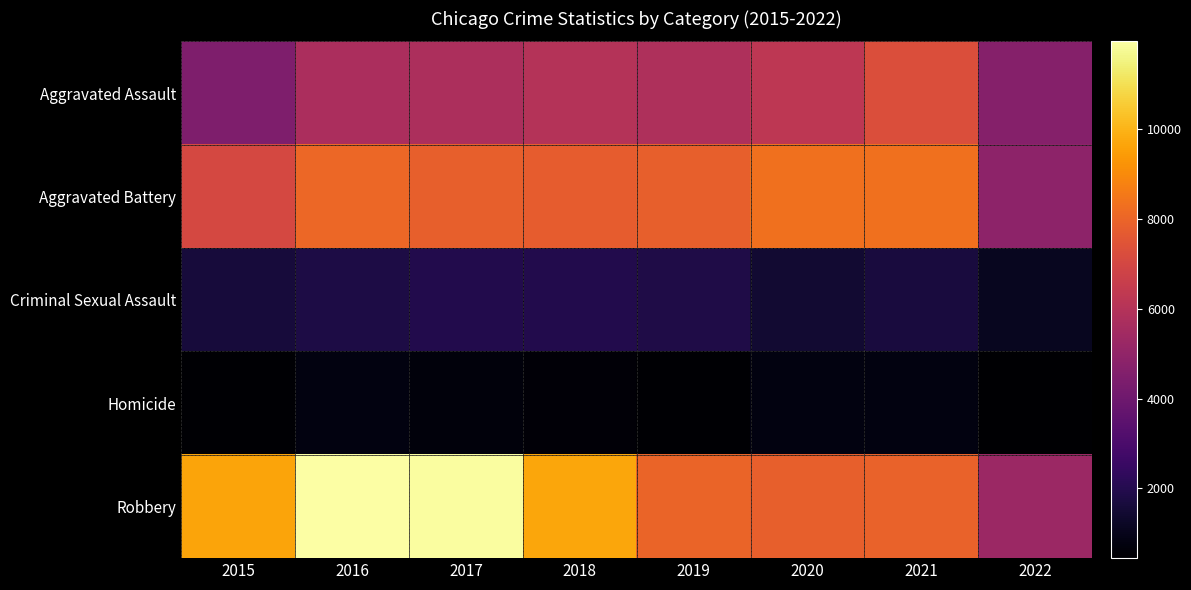

What is the difference between the highest and lowest values at 2019?

7496